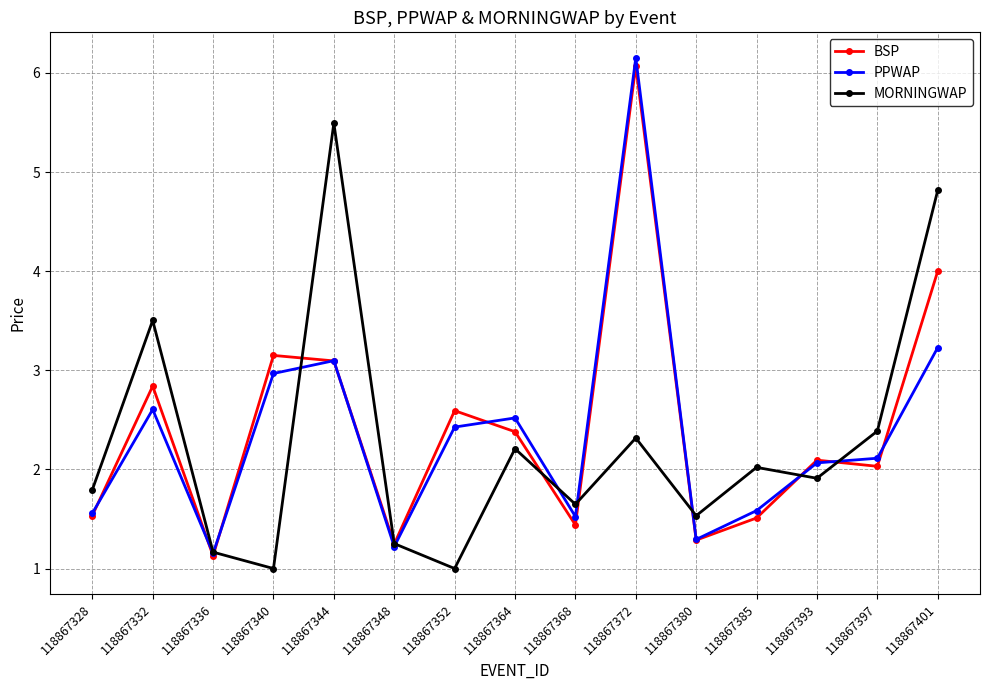

At which category does BSP reach its first local peak?

118867332